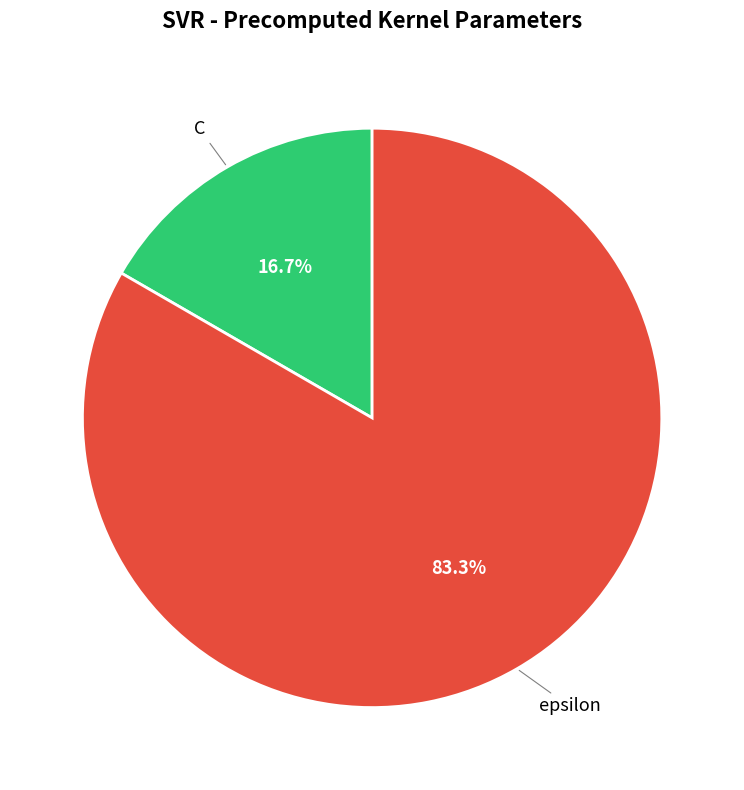

What portion of the pie excludes C?

83.3%